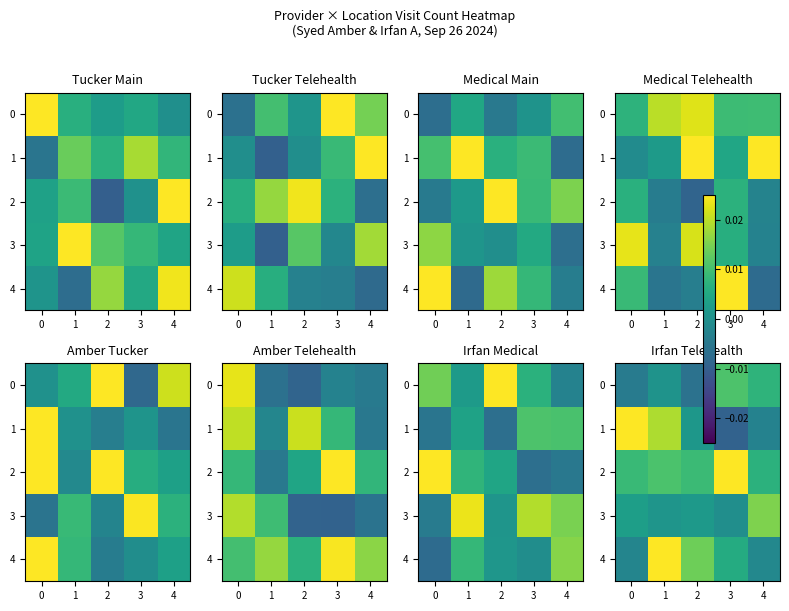

At which label is 2 closest to 0?

4